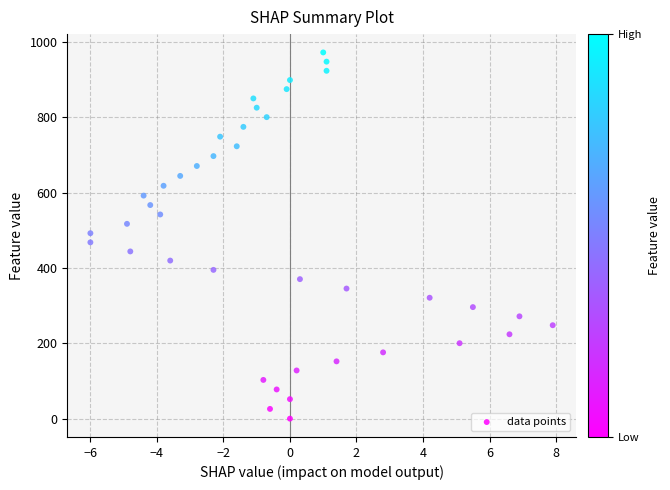

What is the range of Y values (max minus min)?

972.8